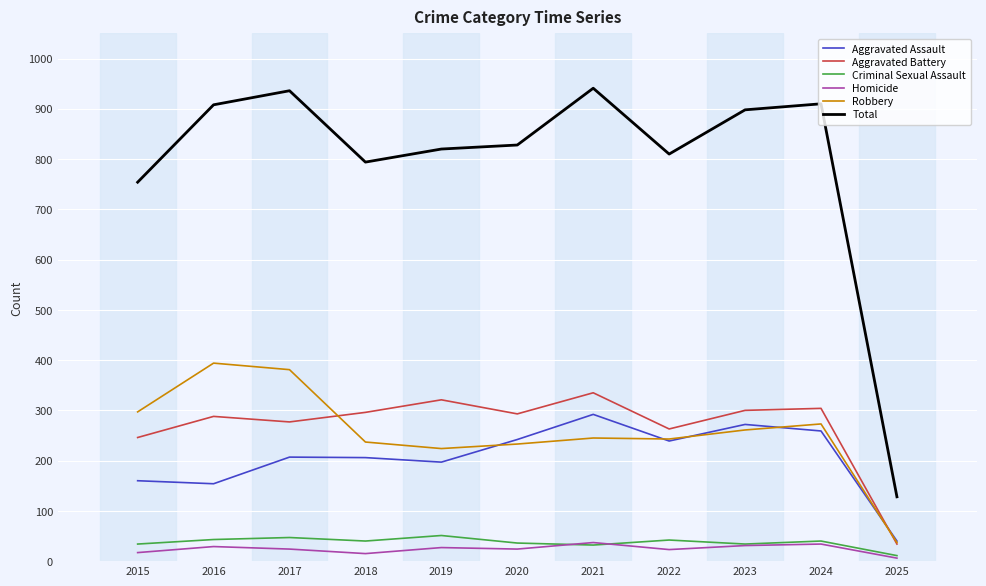

What is the maximum value shown in the chart?

941